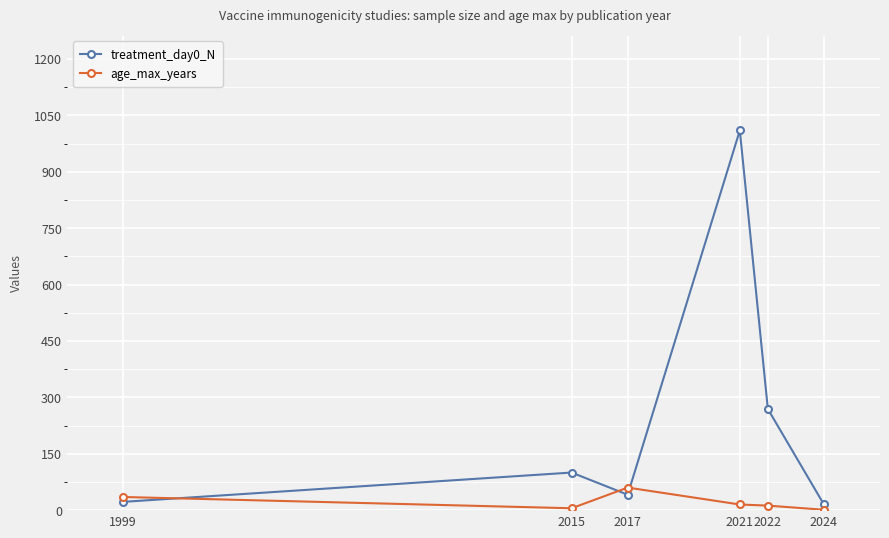

The value of age_max_years at 2017 is 60. True or false?

True